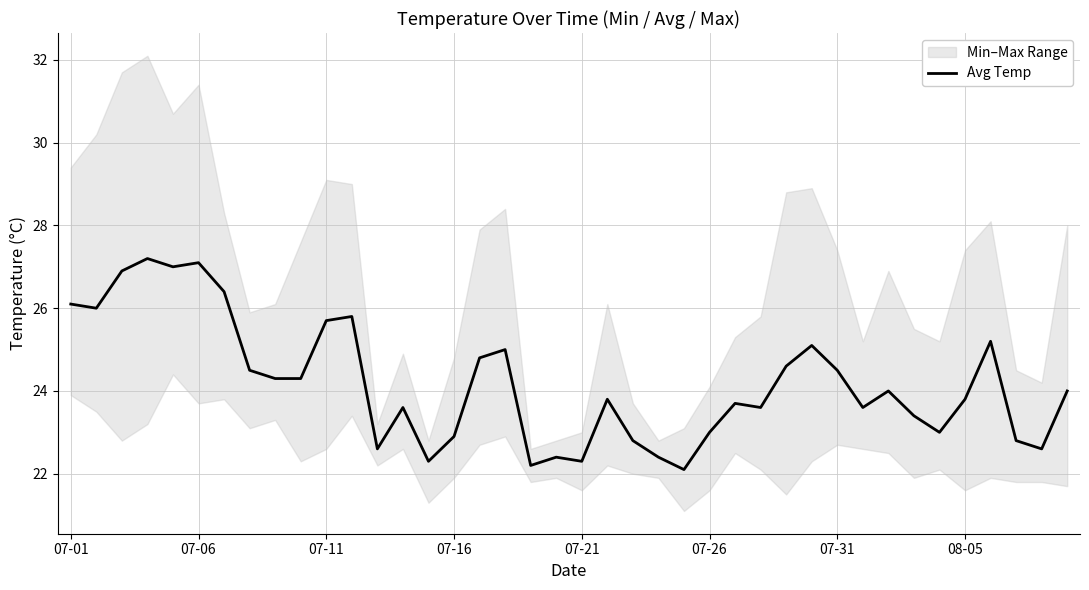

What is the value of the 7th point from the left?

26.4